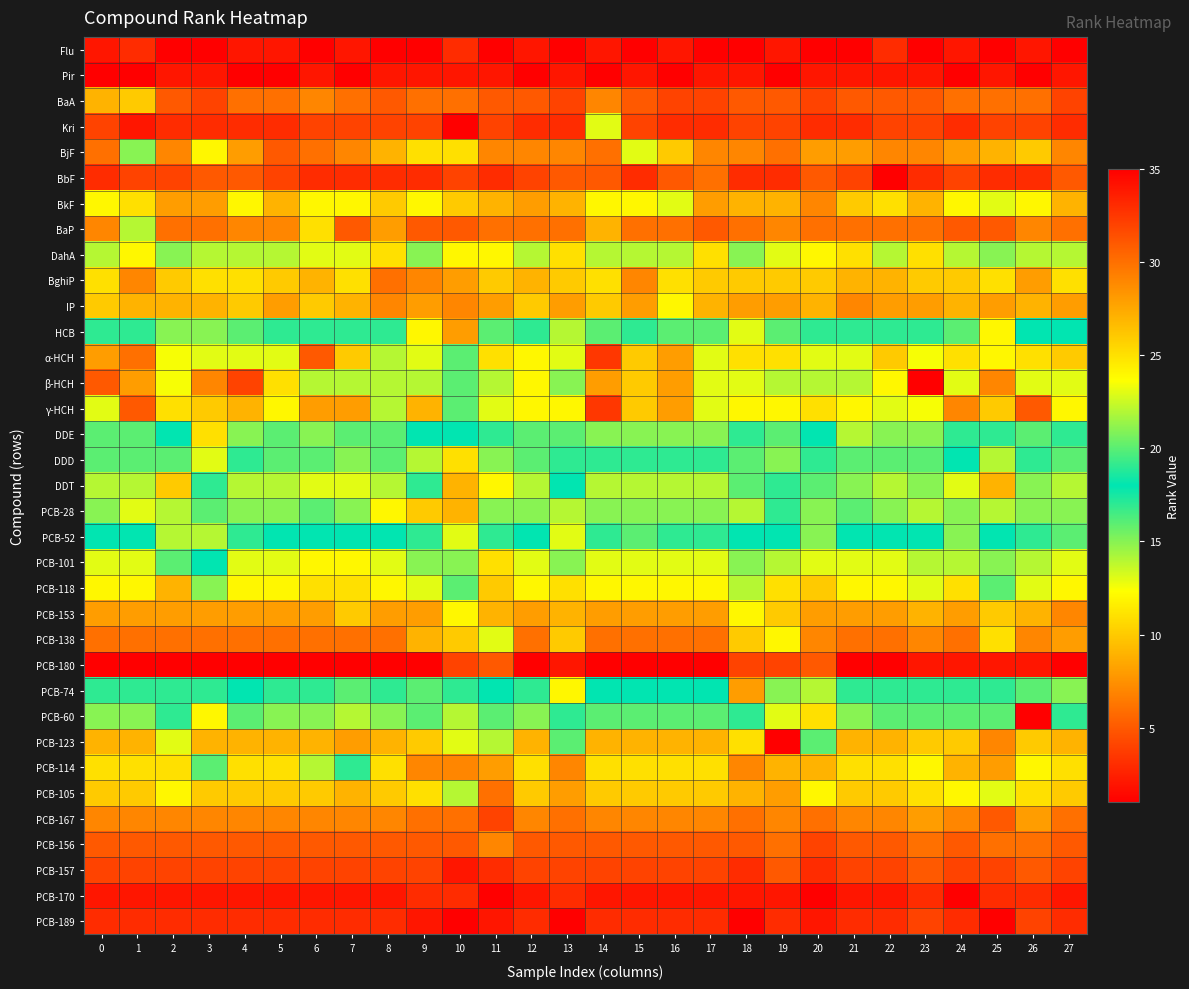

Reading left to right, list all the values displayed in this chart.

Flu: 0=2.0	1=3.0	2=1.0	3=1.0	4=2.0	5=2.0	6=1.0	7=2.0	8=1.0	9=1.0	10=3.0	11=1.0	12=2.0	13=1.0	14=2.0	15=1.0	16=2.0	17=1.0	18=1.0	19=2.0	20=1.0	21=1.0	22=3.0	23=1.0	24=2.0	25=1.0	26=2.0	27=1.0
Pir: 0=1.0	1=1.0	2=2.0	3=2.0	4=1.0	5=1.0	6=2.0	7=1.0	8=2.0	9=2.0	10=2.0	11=2.0	12=1.0	13=2.0	14=1.0	15=2.0	16=1.0	17=2.0	18=2.0	19=1.0	20=2.0	21=2.0	22=2.0	23=2.0	24=1.0	25=2.0	26=1.0	27=2.0
BaA: 0=9.0	1=10.0	2=5.0	3=4.0	4=6.0	5=6.0	6=7.0	7=6.0	8=5.0	9=6.0	10=6.0	11=5.0	12=5.0	13=4.0	14=7.0	15=5.0	16=4.0	17=4.0	18=5.0	19=5.0	20=4.0	21=5.0	22=5.0	23=5.0	24=6.0	25=6.0	26=6.0	27=4.0
Kri: 0=4.0	1=2.0	2=3.0	3=3.0	4=3.0	5=3.0	6=4.0	7=4.0	8=4.0	9=4.0	10=1.0	11=4.0	12=3.0	13=3.0	14=13.0	15=4.0	16=3.0	17=3.0	18=4.0	19=4.0	20=3.0	21=3.0	22=4.0	23=4.0	24=3.0	25=4.0	26=4.0	27=3.0
BjF: 0=6.0	1=15.0	2=7.0	3=12.0	4=8.0	5=5.0	6=6.0	7=7.0	8=9.0	9=11.0	10=11.0	11=7.0	12=7.0	13=7.0	14=6.0	15=13.0	16=10.0	17=7.0	18=7.0	19=6.0	20=8.0	21=8.0	22=7.0	23=7.0	24=8.0	25=9.0	26=10.0	27=7.0
BbF: 0=3.0	1=4.0	2=4.0	3=5.0	4=5.0	5=4.0	6=3.0	7=3.0	8=3.0	9=3.0	10=4.0	11=3.0	12=4.0	13=5.0	14=5.0	15=3.0	16=5.0	17=6.0	18=3.0	19=3.0	20=5.0	21=4.0	22=1.0	23=3.0	24=4.0	25=3.0	26=3.0	27=5.0
BkF: 0=12.0	1=11.0	2=8.0	3=8.0	4=12.0	5=9.0	6=12.0	7=12.0	8=10.0	9=12.0	10=10.0	11=9.0	12=8.0	13=9.0	14=12.0	15=12.0	16=13.0	17=8.0	18=9.0	19=9.0	20=7.0	21=10.0	22=11.0	23=9.0	24=12.0	25=13.0	26=12.0	27=9.0
BaP: 0=7.0	1=14.0	2=6.0	3=6.0	4=7.0	5=7.0	6=11.0	7=5.0	8=8.0	9=5.0	10=5.0	11=6.0	12=6.0	13=6.0	14=9.0	15=6.0	16=6.0	17=5.0	18=6.0	19=7.0	20=6.0	21=6.0	22=6.0	23=6.0	24=5.0	25=5.0	26=7.0	27=6.0
DahA: 0=14.0	1=12.0	2=15.0	3=14.0	4=14.0	5=14.0	6=13.0	7=13.0	8=11.0	9=15.0	10=12.0	11=12.0	12=14.0	13=11.0	14=14.0	15=14.0	16=14.0	17=11.0	18=15.0	19=13.0	20=12.0	21=11.0	22=14.0	23=11.0	24=14.0	25=15.0	26=14.0	27=14.0
BghiP: 0=11.0	1=7.0	2=10.0	3=11.0	4=11.0	5=10.0	6=9.0	7=11.0	8=6.0	9=7.0	10=8.0	11=10.0	12=9.0	13=10.0	14=11.0	15=7.0	16=11.0	17=10.0	18=10.0	19=10.0	20=10.0	21=9.0	22=9.0	23=10.0	24=10.0	25=11.0	26=8.0	27=11.0
IP: 0=10.0	1=9.0	2=9.0	3=9.0	4=10.0	5=8.0	6=10.0	7=9.0	8=7.0	9=8.0	10=7.0	11=8.0	12=10.0	13=8.0	14=10.0	15=8.0	16=12.0	17=9.0	18=8.0	19=8.0	20=9.0	21=7.0	22=8.0	23=8.0	24=9.0	25=8.0	26=9.0	27=8.0
HCB: 0=17.0	1=17.0	2=21.0	3=15.0	4=16.0	5=17.0	6=17.0	7=17.0	8=17.0	9=24.0	10=28.0	11=16.0	12=17.0	13=22.0	14=16.0	15=17.0	16=16.0	17=16.0	18=23.0	19=20.0	20=19.0	21=17.0	22=17.0	23=17.0	24=16.0	25=24.0	26=18.0	27=18.0
α-HCH: 0=8.0	1=6.0	2=12.5	3=13.0	4=13.0	5=13.0	6=5.0	7=10.0	8=14.0	9=13.0	10=16.0	11=11.0	12=12.0	13=13.0	14=3.5	15=10.0	16=8.0	17=13.0	18=11.0	19=11.0	20=13.0	21=13.0	22=10.0	23=12.5	24=11.0	25=12.0	26=11.0	27=10.0
β-HCH: 0=5.0	1=8.0	2=12.5	3=7.0	4=4.0	5=11.0	6=14.0	7=14.0	8=14.0	9=14.0	10=16.0	11=14.0	12=12.0	13=15.0	14=8.0	15=10.0	16=8.0	17=13.0	18=13.0	19=14.0	20=14.0	21=14.0	22=12.0	23=35.0	24=13.0	25=7.0	26=13.0	27=13.0
γ-HCH: 0=13.0	1=5.0	2=11.0	3=10.0	4=9.0	5=12.0	6=8.0	7=8.0	8=14.0	9=9.0	10=16.0	11=13.0	12=12.0	13=12.0	14=3.5	15=10.0	16=8.0	17=13.0	18=12.0	19=12.0	20=11.0	21=12.0	22=13.0	23=12.5	24=7.0	25=10.0	26=5.0	27=12.0
DDE: 0=16.0	1=16.0	2=18.0	3=25.0	4=21.0	5=16.0	6=15.0	7=16.0	8=16.0	9=18.0	10=18.0	11=19.0	12=16.0	13=16.0	14=21.0	15=21.0	16=21.0	17=21.0	18=17.0	19=16.0	20=18.0	21=22.0	22=21.0	23=15.0	24=17.0	25=17.0	26=16.0	27=17.0
DDD: 0=20.0	1=20.0	2=16.0	3=23.0	4=19.0	5=20.0	6=20.0	7=21.0	8=20.0	9=22.0	10=25.0	11=21.0	12=20.0	13=17.0	14=19.0	15=19.0	16=19.0	17=19.0	18=20.0	19=15.0	20=17.0	21=20.0	22=16.0	23=16.0	24=18.0	25=22.0	26=17.0	27=16.0
DDT: 0=22.0	1=22.0	2=26.0	3=19.0	4=22.0	5=22.0	6=23.0	7=23.0	8=22.0	9=19.0	10=27.0	11=24.0	12=22.0	13=18.0	14=22.0	15=22.0	16=22.0	17=22.0	18=16.0	19=19.0	20=16.0	21=15.0	22=22.0	23=21.0	24=23.0	25=27.0	26=21.0	27=22.0
PCB-28: 0=15.0	1=13.0	2=14.0	3=16.0	4=15.0	5=15.0	6=16.0	7=15.0	8=12.0	9=10.0	10=9.0	11=15.0	12=15.0	13=14.0	14=15.0	15=15.0	16=15.0	17=15.0	18=14.0	19=17.0	20=15.0	21=16.0	22=15.0	23=14.0	24=15.0	25=14.0	26=15.0	27=15.0
PCB-52: 0=18.0	1=18.0	2=22.0	3=22.0	4=17.0	5=18.0	6=18.0	7=18.0	8=18.0	9=17.0	10=13.0	11=17.0	12=18.0	13=23.0	14=17.0	15=16.0	16=17.0	17=17.0	18=18.0	19=18.0	20=21.0	21=18.0	22=18.0	23=18.0	24=21.0	25=18.0	26=19.0	27=20.0
PCB-101: 0=23.0	1=23.0	2=20.0	3=18.0	4=23.0	5=23.0	6=24.0	7=24.0	8=23.0	9=21.0	10=21.0	11=25.0	12=23.0	13=21.0	14=23.0	15=23.0	16=23.0	17=23.0	18=21.0	19=22.0	20=23.0	21=23.0	22=23.0	23=22.0	24=22.0	25=21.0	26=22.0	27=23.0
PCB-118: 0=24.0	1=24.0	2=27.0	3=21.0	4=24.0	5=24.0	6=25.0	7=25.0	8=24.0	9=23.0	10=20.0	11=26.0	12=24.0	13=25.0	14=24.0	15=24.0	16=24.0	17=24.0	18=22.0	19=25.0	20=26.0	21=24.0	22=24.0	23=23.0	24=25.0	25=20.0	26=23.0	27=24.0
PCB-153: 0=28.0	1=28.0	2=28.0	3=28.0	4=28.0	5=28.0	6=28.0	7=26.0	8=28.0	9=28.0	10=24.0	11=27.0	12=28.0	13=27.0	14=28.0	15=28.0	16=28.0	17=28.0	18=24.0	19=26.0	20=28.0	21=28.0	22=28.0	23=27.0	24=28.0	25=26.0	26=27.0	27=29.0
PCB-138: 0=30.0	1=30.0	2=30.0	3=30.0	4=30.0	5=30.0	6=30.0	7=30.0	8=30.0	9=27.0	10=26.0	11=23.0	12=30.0	13=26.0	14=30.0	15=30.0	16=30.0	17=30.0	18=26.0	19=24.0	20=29.0	21=30.0	22=30.0	23=29.0	24=30.0	25=25.0	26=29.0	27=28.0
PCB-180: 0=35.0	1=35.0	2=35.0	3=35.0	4=35.0	5=35.0	6=35.0	7=35.0	8=35.0	9=35.0	10=32.0	11=31.0	12=35.0	13=34.0	14=35.0	15=35.0	16=35.0	17=35.0	18=32.0	19=32.0	20=31.0	21=35.0	22=35.0	23=34.0	24=34.0	25=34.0	26=34.0	27=35.0
PCB-74: 0=19.0	1=19.0	2=19.0	3=17.0	4=18.0	5=19.0	6=19.0	7=20.0	8=19.0	9=20.0	10=19.0	11=18.0	12=19.0	13=24.0	14=18.0	15=18.0	16=18.0	17=18.0	18=28.0	19=21.0	20=22.0	21=19.0	22=19.0	23=19.0	24=19.0	25=19.0	26=20.0	27=21.0
PCB-60: 0=21.0	1=21.0	2=17.0	3=24.0	4=20.0	5=21.0	6=21.0	7=22.0	8=21.0	9=16.0	10=14.0	11=20.0	12=21.0	13=19.0	14=20.0	15=20.0	16=20.0	17=20.0	18=19.0	19=23.0	20=25.0	21=21.0	22=20.0	23=20.0	24=20.0	25=16.0	26=35.0	27=19.0
PCB-123: 0=27.0	1=27.0	2=23.0	3=27.0	4=27.0	5=27.0	6=27.0	7=28.0	8=27.0	9=26.0	10=23.0	11=22.0	12=27.0	13=20.0	14=27.0	15=27.0	16=27.0	17=27.0	18=25.0	19=35.0	20=20.0	21=27.0	22=27.0	23=26.0	24=26.0	25=29.0	26=26.0	27=27.0
PCB-114: 0=25.0	1=25.0	2=25.0	3=20.0	4=25.0	5=25.0	6=22.0	7=19.0	8=25.0	9=29.0	10=29.0	11=28.0	12=25.0	13=29.0	14=25.0	15=25.0	16=25.0	17=25.0	18=29.0	19=27.0	20=27.0	21=25.0	22=25.0	23=24.0	24=27.0	25=28.0	26=24.0	27=25.0
PCB-105: 0=26.0	1=26.0	2=24.0	3=26.0	4=26.0	5=26.0	6=26.0	7=27.0	8=26.0	9=25.0	10=22.0	11=30.0	12=26.0	13=28.0	14=26.0	15=26.0	16=26.0	17=26.0	18=27.0	19=28.0	20=24.0	21=26.0	22=26.0	23=25.0	24=24.0	25=23.0	26=25.0	27=26.0
PCB-167: 0=29.0	1=29.0	2=29.0	3=29.0	4=29.0	5=29.0	6=29.0	7=29.0	8=29.0	9=30.0	10=30.0	11=32.0	12=29.0	13=30.0	14=29.0	15=29.0	16=29.0	17=29.0	18=30.0	19=29.0	20=30.0	21=29.0	22=29.0	23=28.0	24=29.0	25=31.0	26=28.0	27=30.0
PCB-156: 0=31.0	1=31.0	2=31.0	3=31.0	4=31.0	5=31.0	6=31.0	7=31.0	8=31.0	9=31.0	10=31.0	11=29.0	12=31.0	13=31.0	14=31.0	15=31.0	16=31.0	17=31.0	18=31.0	19=30.0	20=32.0	21=31.0	22=31.0	23=30.0	24=31.0	25=30.0	26=30.0	27=31.0
PCB-157: 0=32.0	1=32.0	2=32.0	3=32.0	4=32.0	5=32.0	6=32.0	7=32.0	8=32.0	9=32.0	10=34.0	11=33.0	12=32.0	13=32.0	14=32.0	15=32.0	16=32.0	17=32.0	18=33.0	19=31.0	20=33.0	21=32.0	22=32.0	23=31.0	24=32.0	25=32.0	26=31.0	27=32.0
PCB-170: 0=34.0	1=34.0	2=34.0	3=34.0	4=34.0	5=34.0	6=34.0	7=34.0	8=34.0	9=33.0	10=33.0	11=35.0	12=34.0	13=33.0	14=34.0	15=34.0	16=34.0	17=34.0	18=34.0	19=34.0	20=35.0	21=34.0	22=34.0	23=33.0	24=35.0	25=33.0	26=33.0	27=34.0
PCB-189: 0=33.0	1=33.0	2=33.0	3=33.0	4=33.0	5=33.0	6=33.0	7=33.0	8=33.0	9=34.0	10=35.0	11=34.0	12=33.0	13=35.0	14=33.0	15=33.0	16=33.0	17=33.0	18=35.0	19=33.0	20=34.0	21=33.0	22=33.0	23=32.0	24=33.0	25=35.0	26=32.0	27=33.0